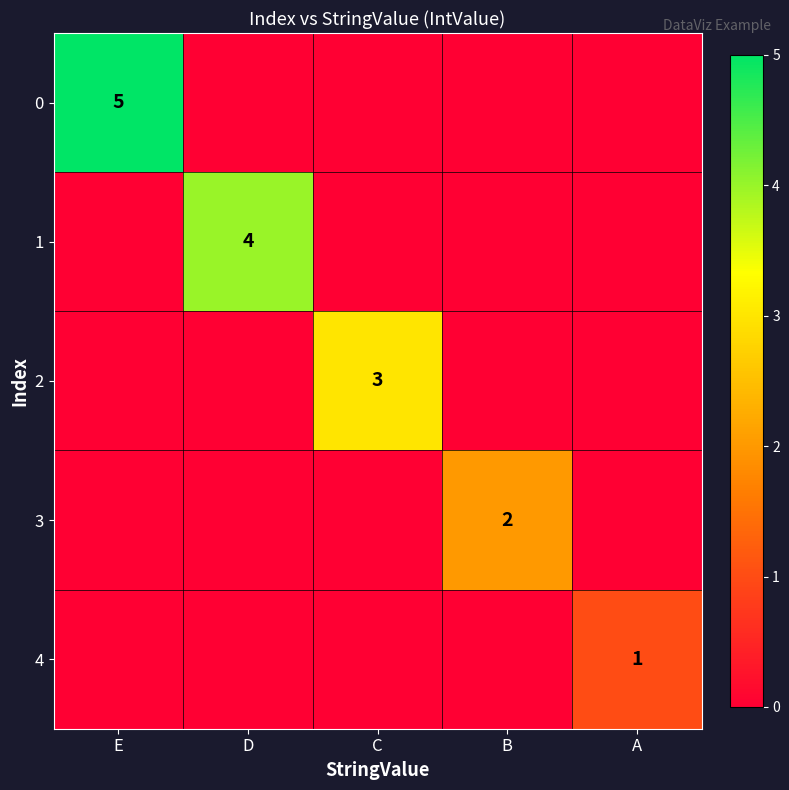

What is the spread (max minus min) of values at B?

2